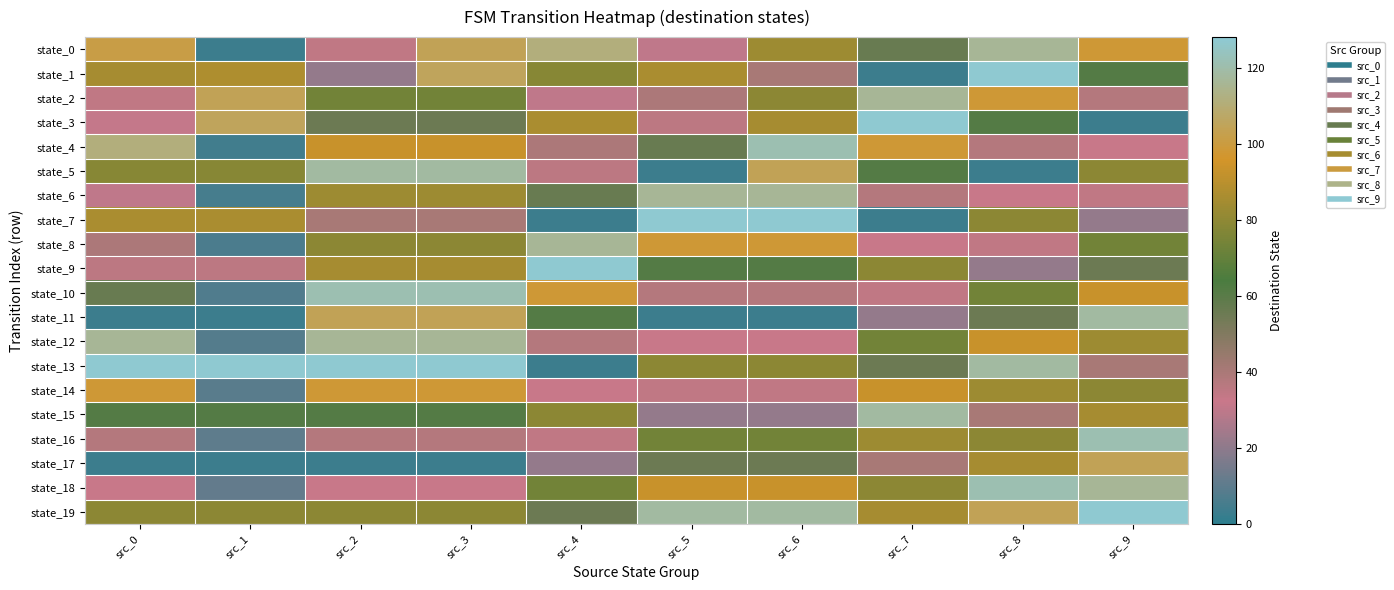

Reading right to left, transcribe all the data shown in this chart.

state_0: src_9=98	src_8=116	src_7=56	src_6=83	src_5=30	src_4=111	src_3=104	src_2=34	src_1=3	src_0=101
state_1: src_9=61	src_8=127	src_7=3	src_6=40	src_5=86	src_4=78	src_3=105	src_2=21	src_1=87	src_0=85
state_2: src_9=37	src_8=98	src_7=116	src_6=79	src_5=39	src_4=30	src_3=73	src_2=73	src_1=104	src_0=34
state_3: src_9=3	src_8=61	src_7=127	src_6=85	src_5=35	src_4=86	src_3=55	src_2=55	src_1=105	src_0=31
state_4: src_9=32	src_8=37	src_7=98	src_6=121	src_5=56	src_4=39	src_3=93	src_2=93	src_1=4	src_0=111
state_5: src_9=79	src_8=3	src_7=61	src_6=104	src_5=3	src_4=35	src_3=118	src_2=118	src_1=78	src_0=78
state_6: src_9=34	src_8=32	src_7=37	src_6=116	src_5=116	src_4=56	src_3=83	src_2=83	src_1=5	src_0=30
state_7: src_9=21	src_8=79	src_7=3	src_6=127	src_5=127	src_4=3	src_3=40	src_2=40	src_1=86	src_0=86
state_8: src_9=73	src_8=34	src_7=32	src_6=98	src_5=98	src_4=116	src_3=79	src_2=79	src_1=6	src_0=39
state_9: src_9=55	src_8=21	src_7=79	src_6=61	src_5=61	src_4=127	src_3=85	src_2=85	src_1=35	src_0=35
state_10: src_9=93	src_8=73	src_7=34	src_6=37	src_5=37	src_4=98	src_3=121	src_2=121	src_1=7	src_0=56
state_11: src_9=118	src_8=55	src_7=21	src_6=3	src_5=3	src_4=61	src_3=104	src_2=104	src_1=3	src_0=3
state_12: src_9=83	src_8=93	src_7=73	src_6=32	src_5=32	src_4=37	src_3=116	src_2=116	src_1=8	src_0=116
state_13: src_9=40	src_8=118	src_7=55	src_6=79	src_5=79	src_4=3	src_3=127	src_2=127	src_1=127	src_0=127
state_14: src_9=79	src_8=83	src_7=93	src_6=34	src_5=34	src_4=32	src_3=98	src_2=98	src_1=9	src_0=98
state_15: src_9=85	src_8=40	src_7=118	src_6=21	src_5=21	src_4=79	src_3=61	src_2=61	src_1=61	src_0=61
state_16: src_9=121	src_8=79	src_7=83	src_6=73	src_5=73	src_4=34	src_3=37	src_2=37	src_1=10	src_0=37
state_17: src_9=104	src_8=85	src_7=40	src_6=55	src_5=55	src_4=21	src_3=3	src_2=3	src_1=3	src_0=3
state_18: src_9=116	src_8=121	src_7=79	src_6=93	src_5=93	src_4=73	src_3=32	src_2=32	src_1=11	src_0=32
state_19: src_9=127	src_8=104	src_7=85	src_6=118	src_5=118	src_4=55	src_3=79	src_2=79	src_1=79	src_0=79